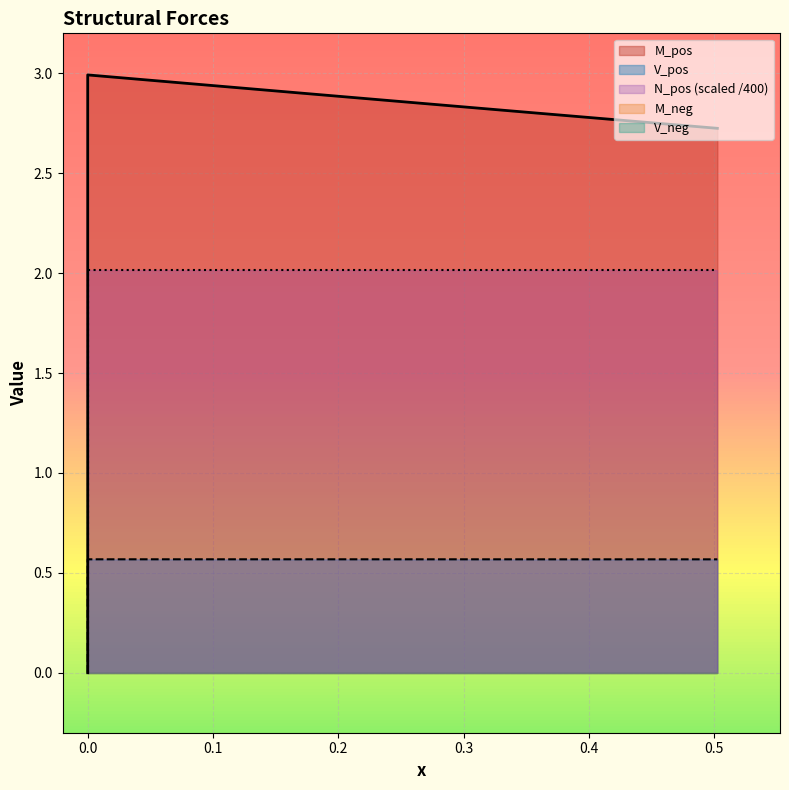

What is the total value across all series at 0.1675?

5.5